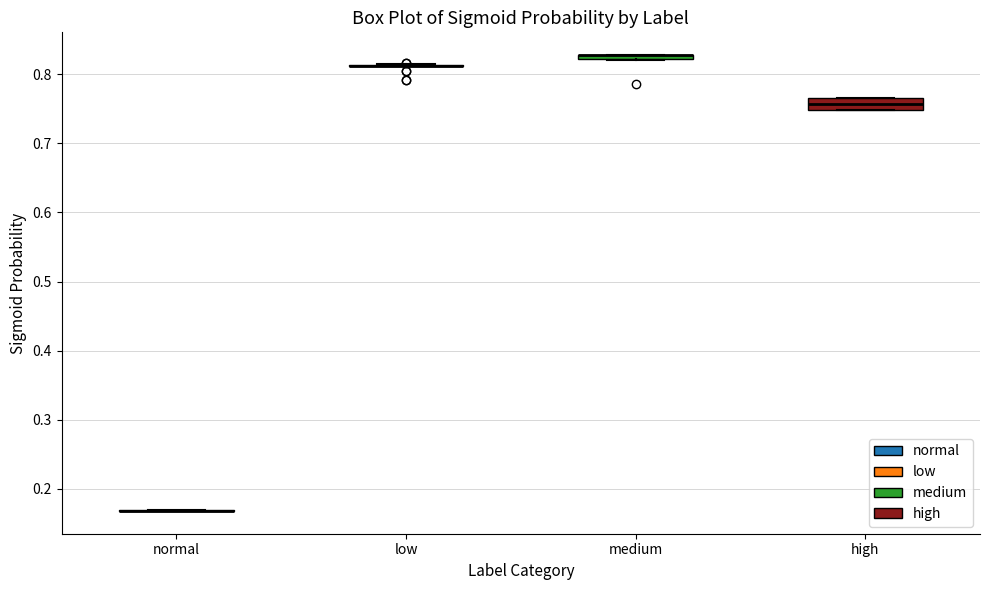

Which box is the tallest, from its lower edge to its upper edge?

high